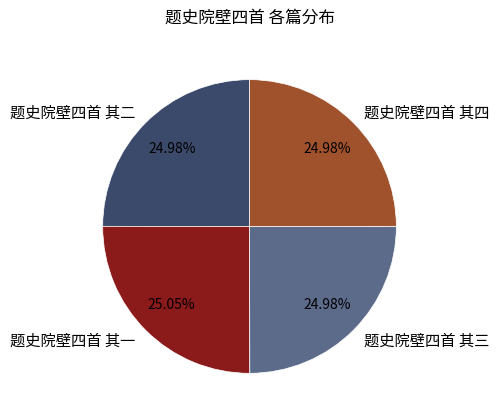

How many segments does this pie chart have?

4